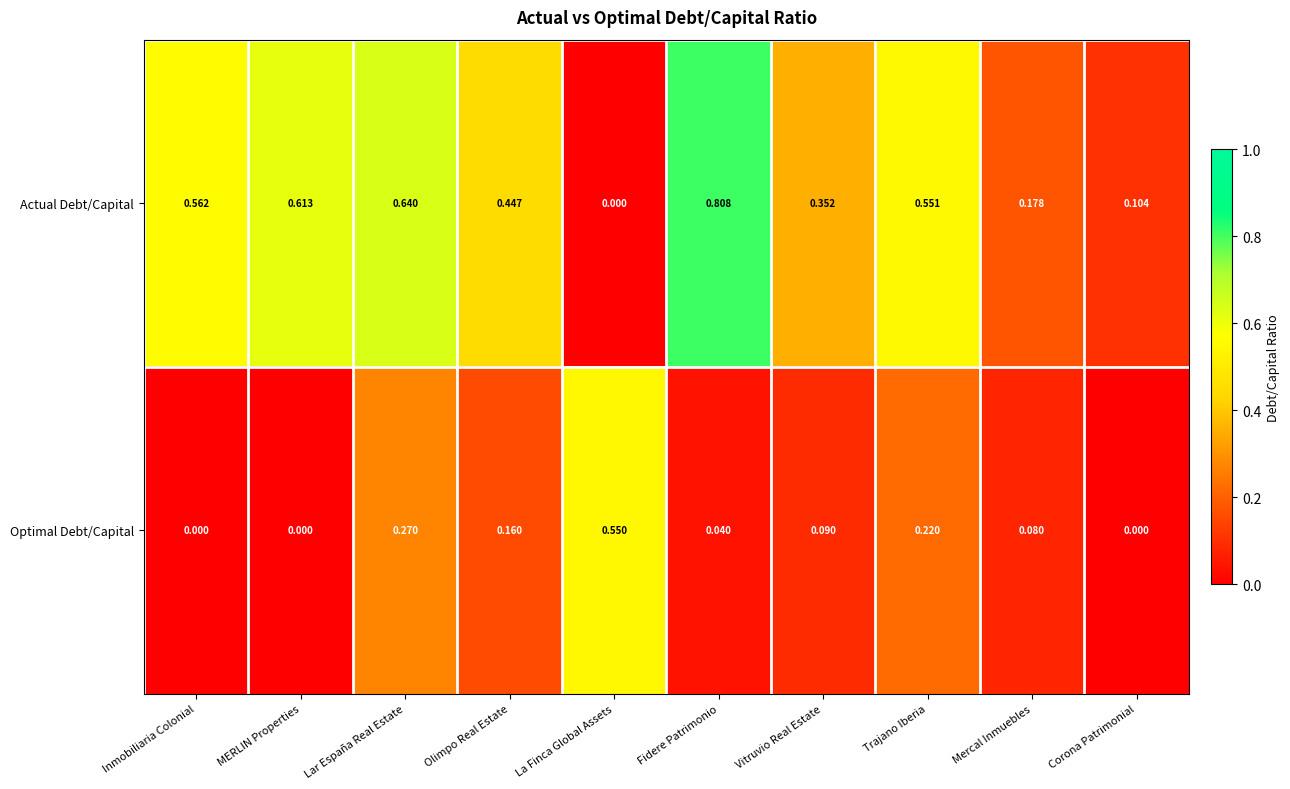

Which series changed the most between Vitruvio Real Estate and Corona Patrimonial?

Actual Debt/Capital